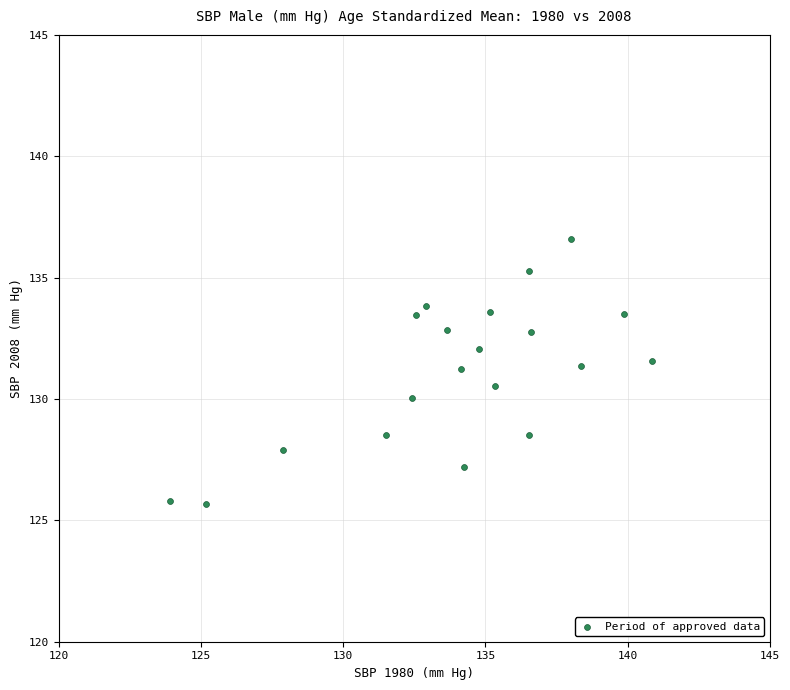

What is the range of Y values (max minus min)?

10.9